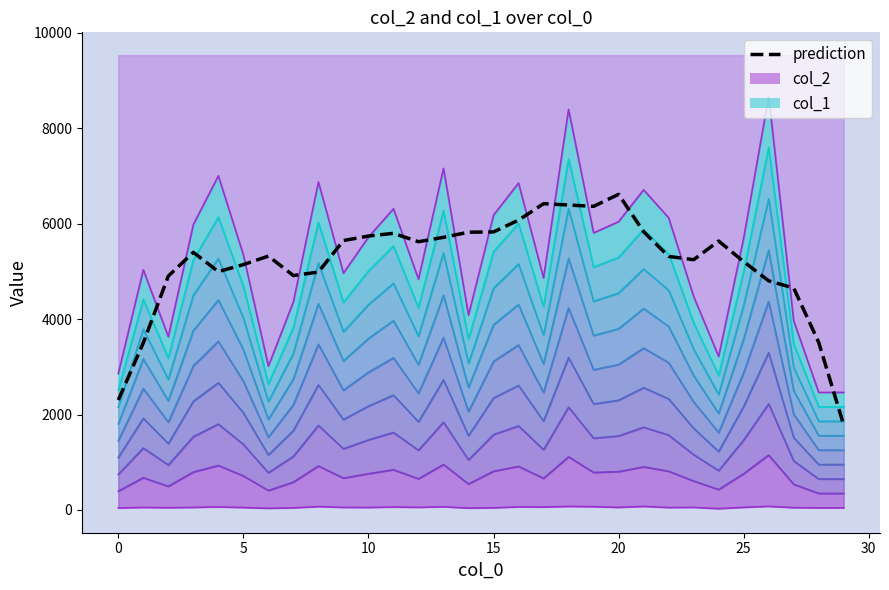

What is the difference between the level_0 values at 29 and 19?

25.0